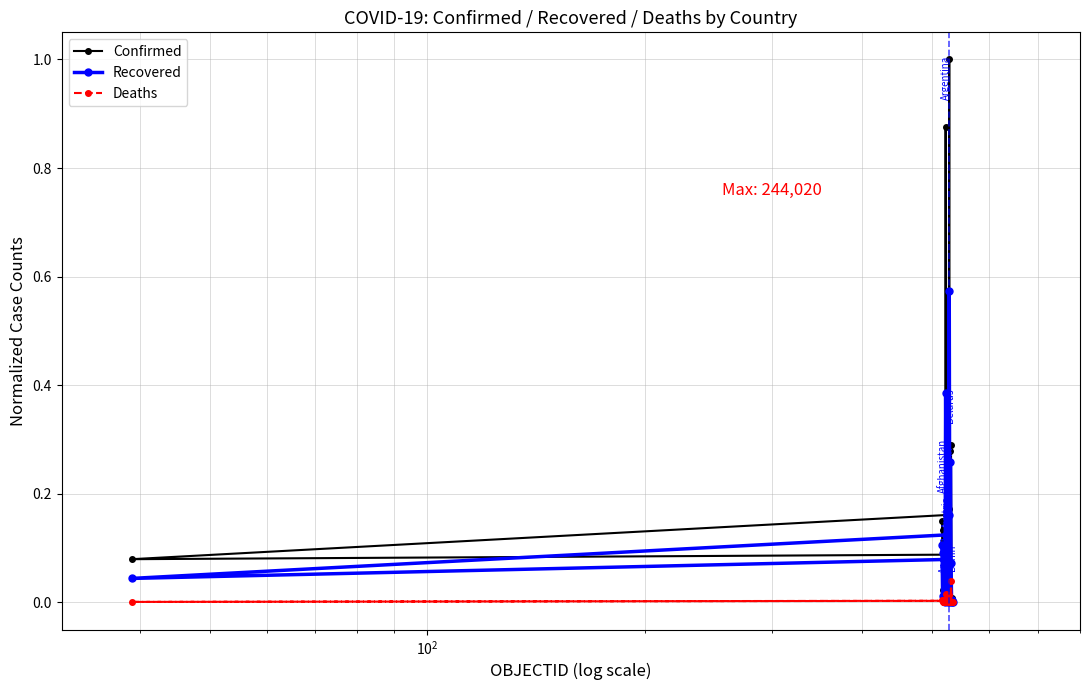

True or false: Confirmed and Recovered cross at least once.

False